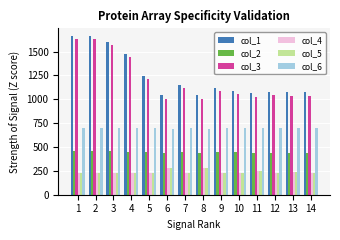

The value of col_1 at 9 is 617.3. True or false?

False